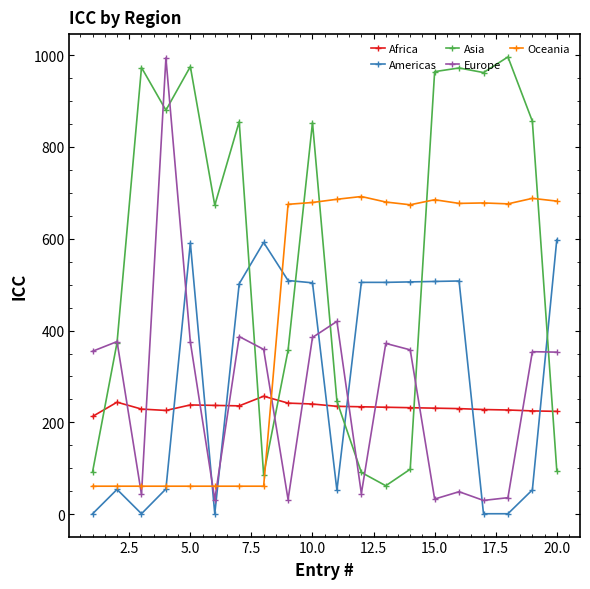

What is the highest value of the Asia series?

996